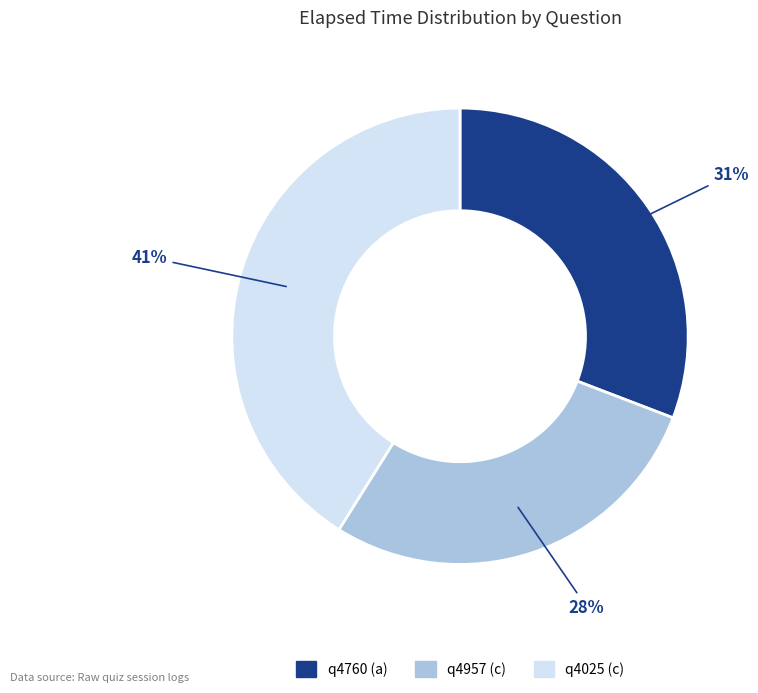

Does any single category account for the majority?

No